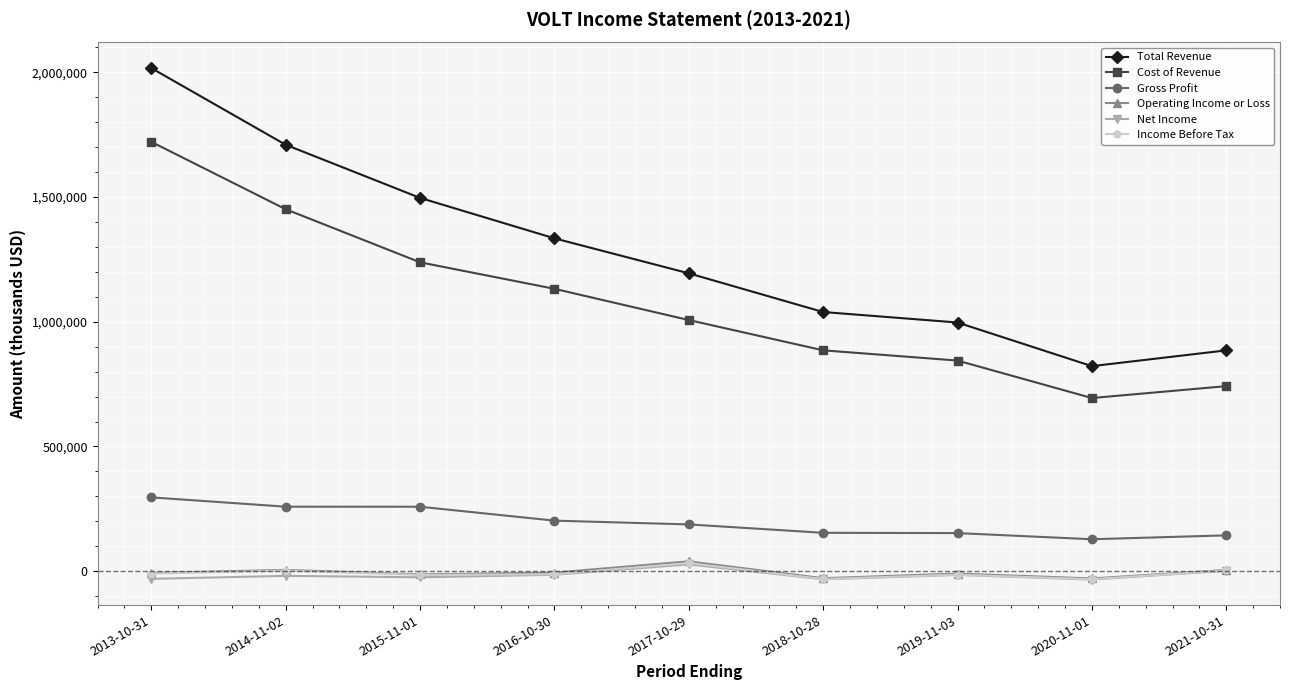

What is the minimum value for Gross Profit?

127900